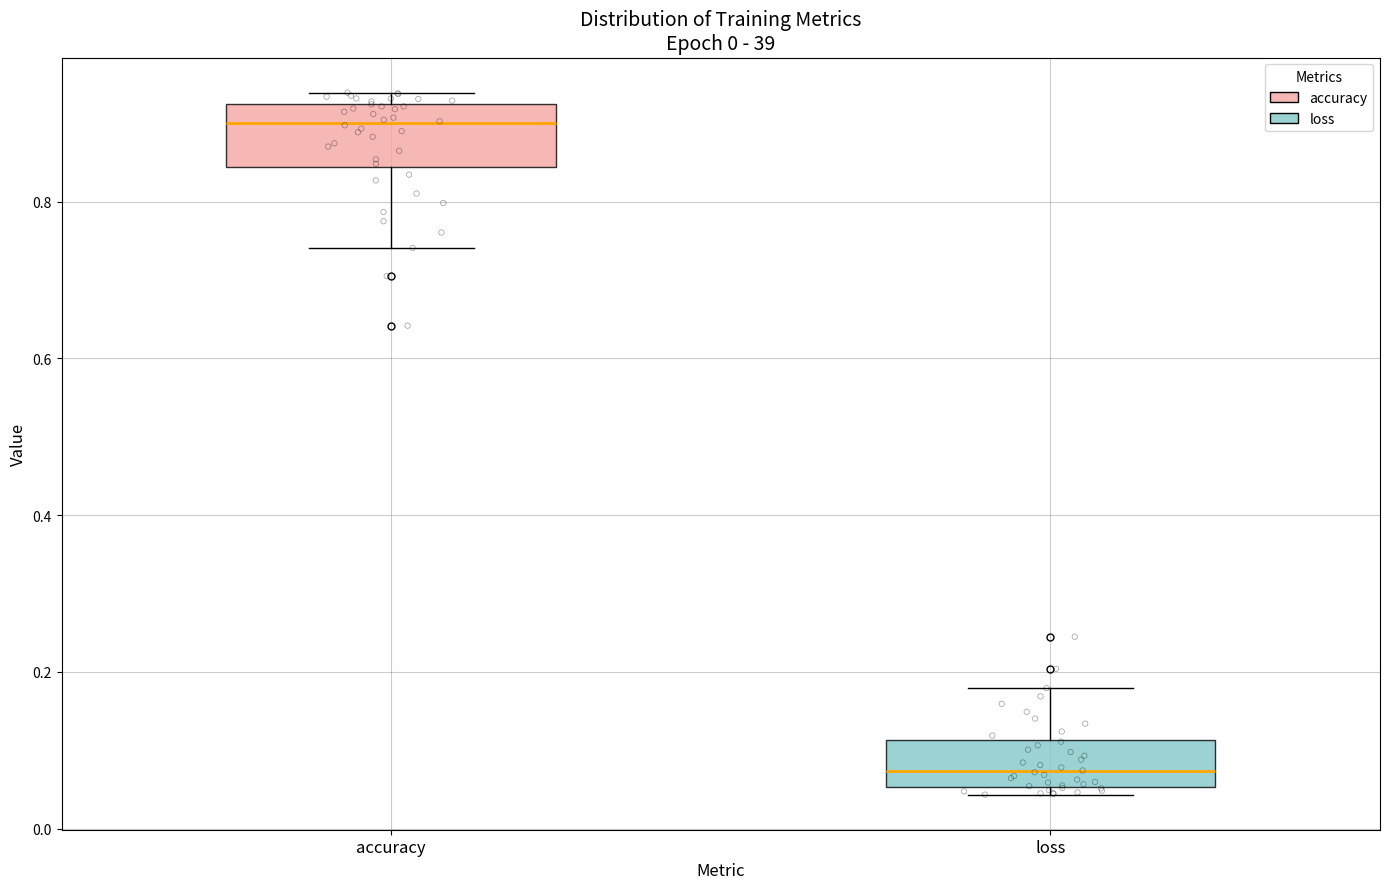

Comparing the boxes themselves (not the whiskers), which one is the tallest?

accuracy